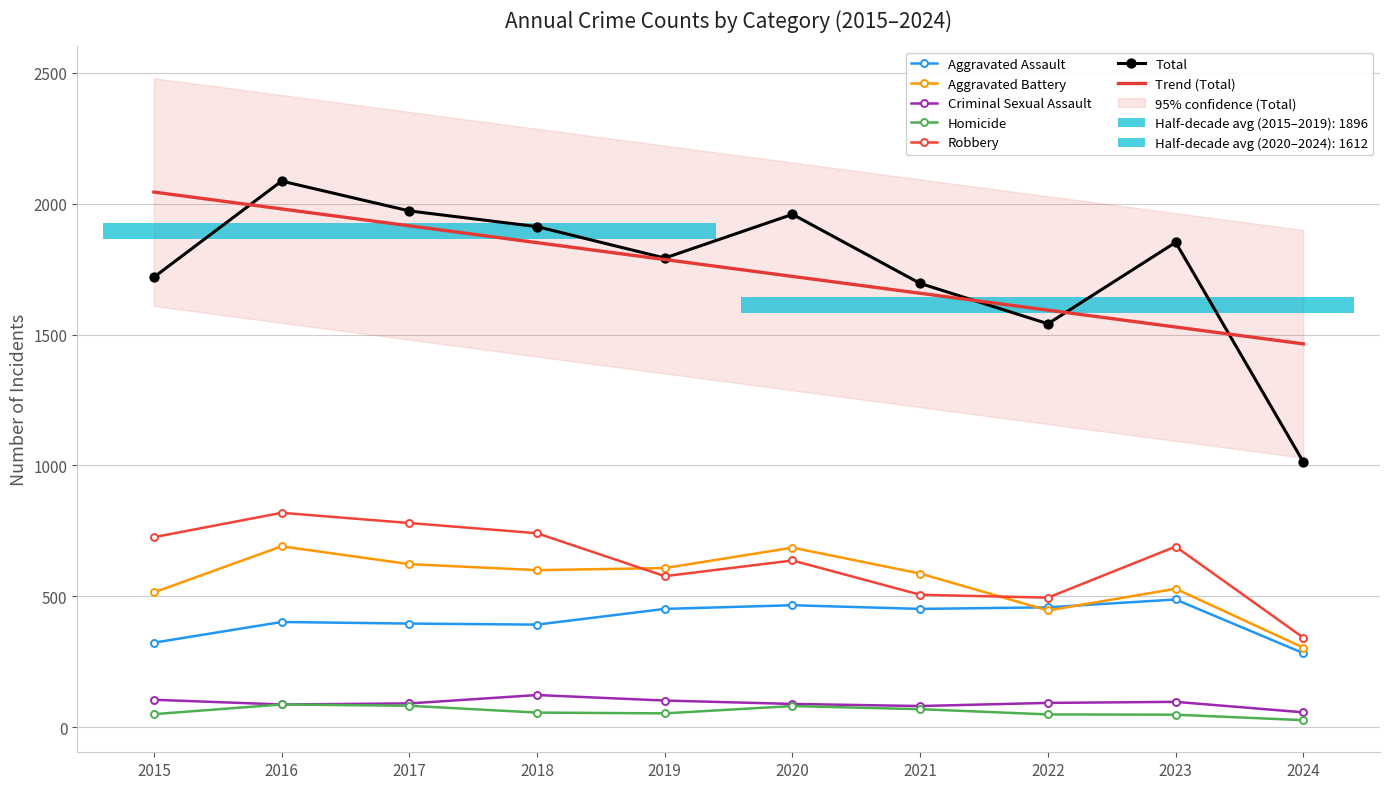

At which label does Aggravated Assault reach its peak?

2023